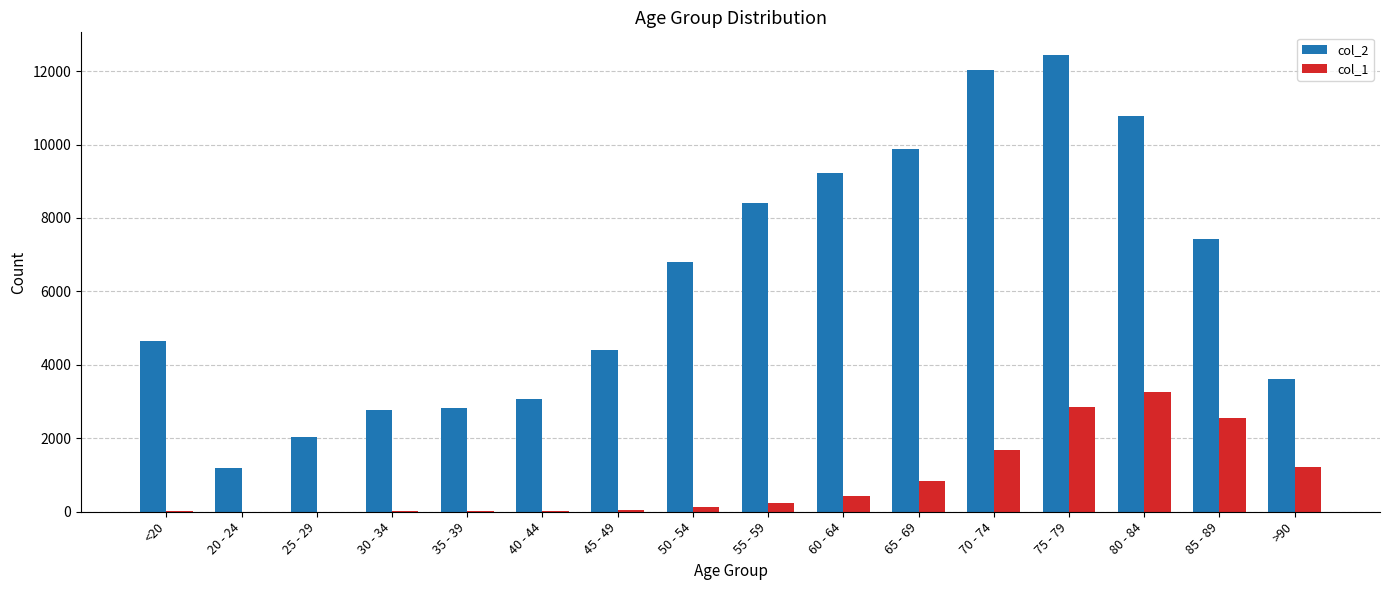

What are all the series names shown in the legend?

col_2, col_1